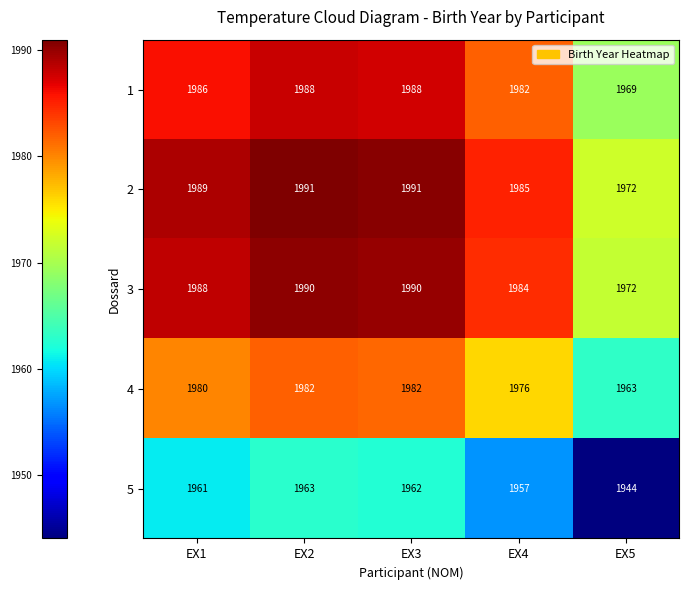

What is the lowest value of the 3 series?

1972